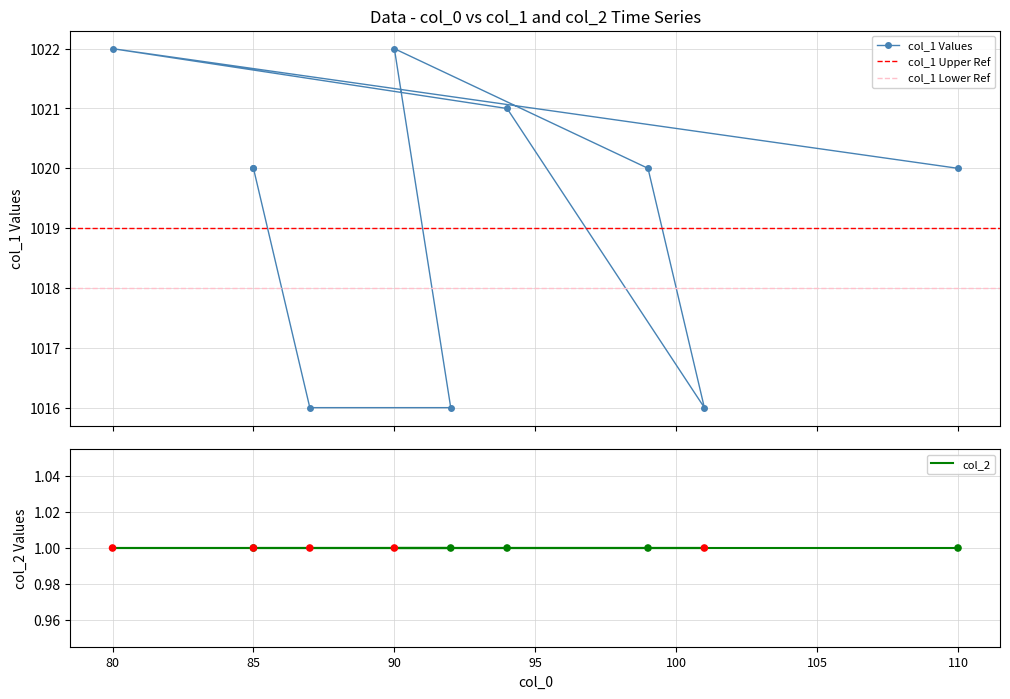

What is the change in value from 90 to 92?

-6